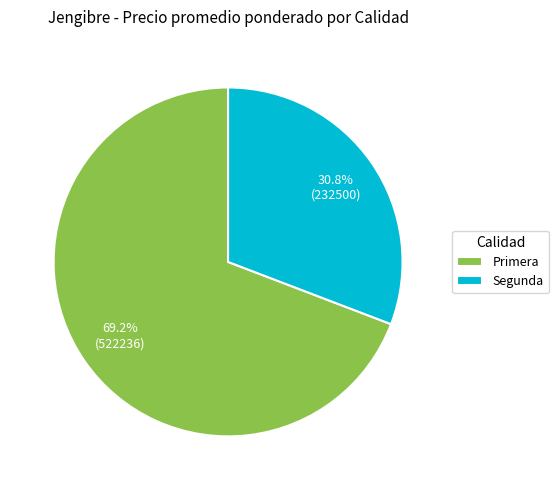

How many slices are in this pie chart?

2